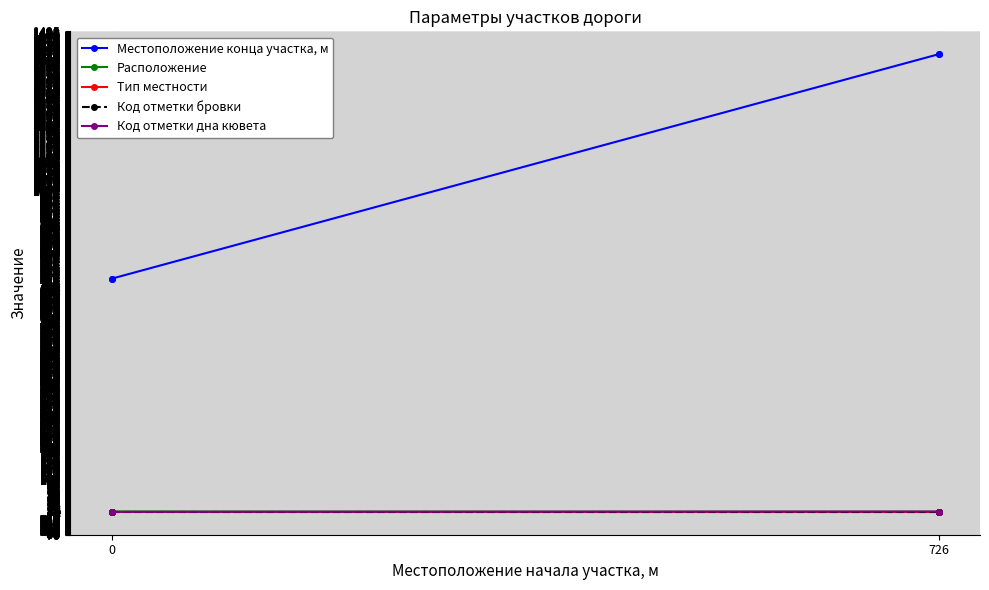

What is the sum of all Тип местности values?

4